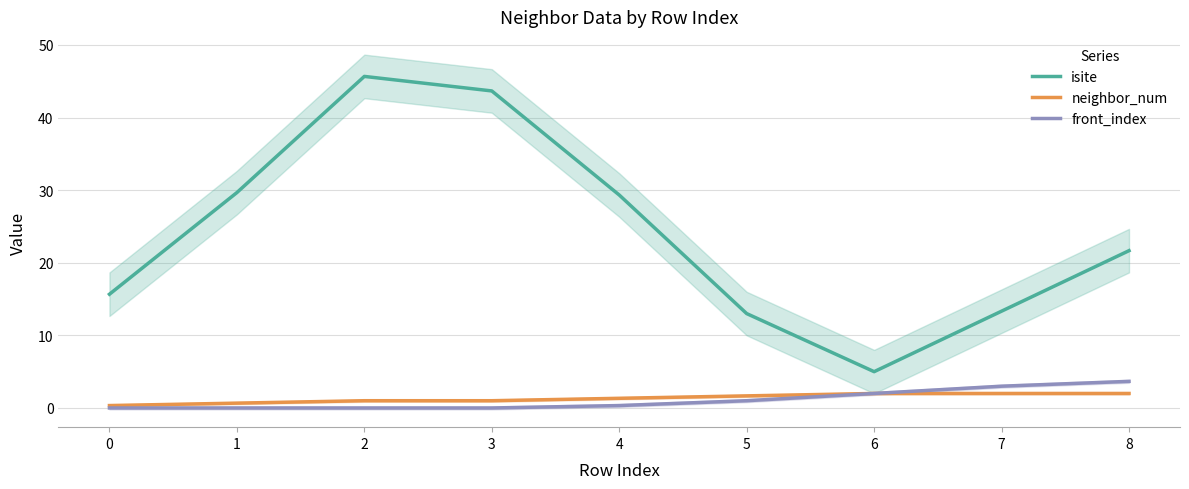

How many values in the front_index series exceed 0?

5